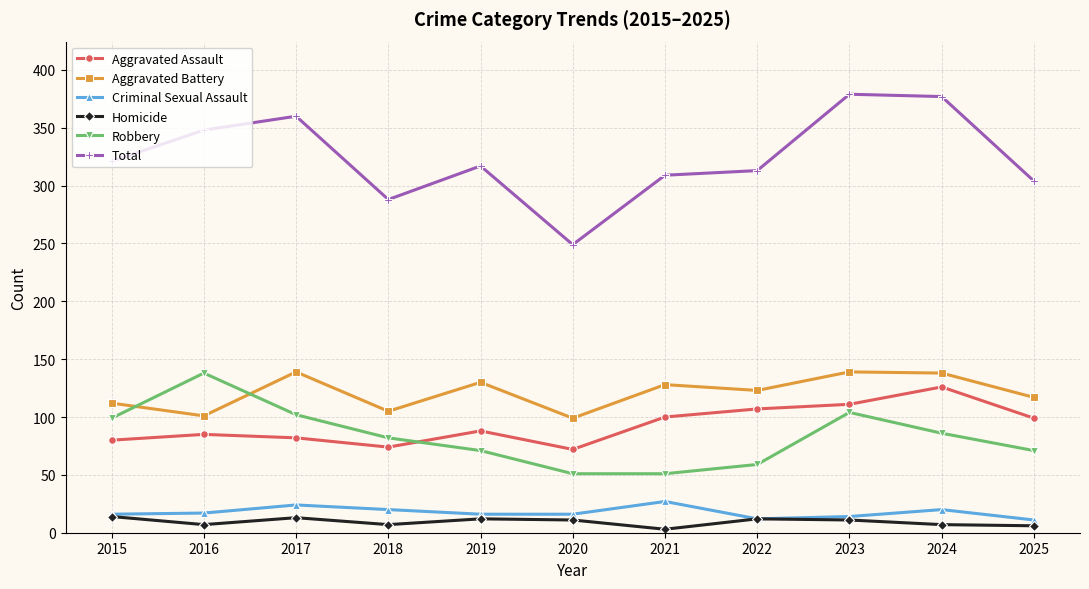

What is the value of the Aggravated Assault point at the 7th from the left?

100